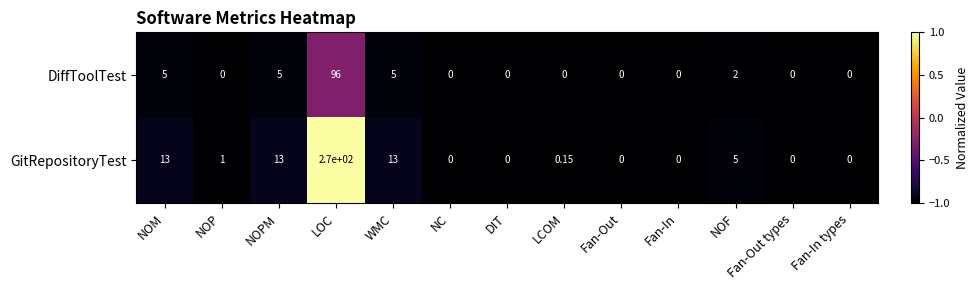

What is the total value across all series at NOM?

18.0